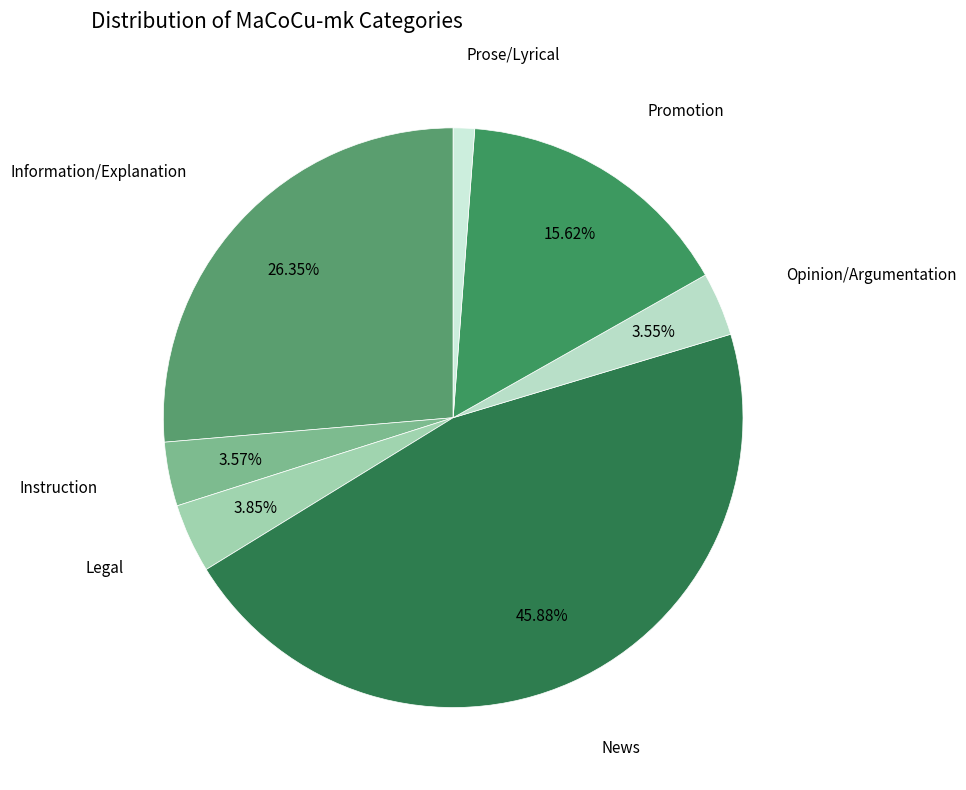

Does any single category account for the majority?

No